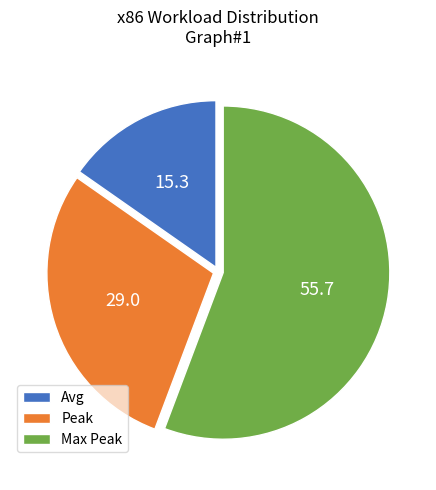

Approximately how many times larger is the value at Peak compared to Avg?

1.9